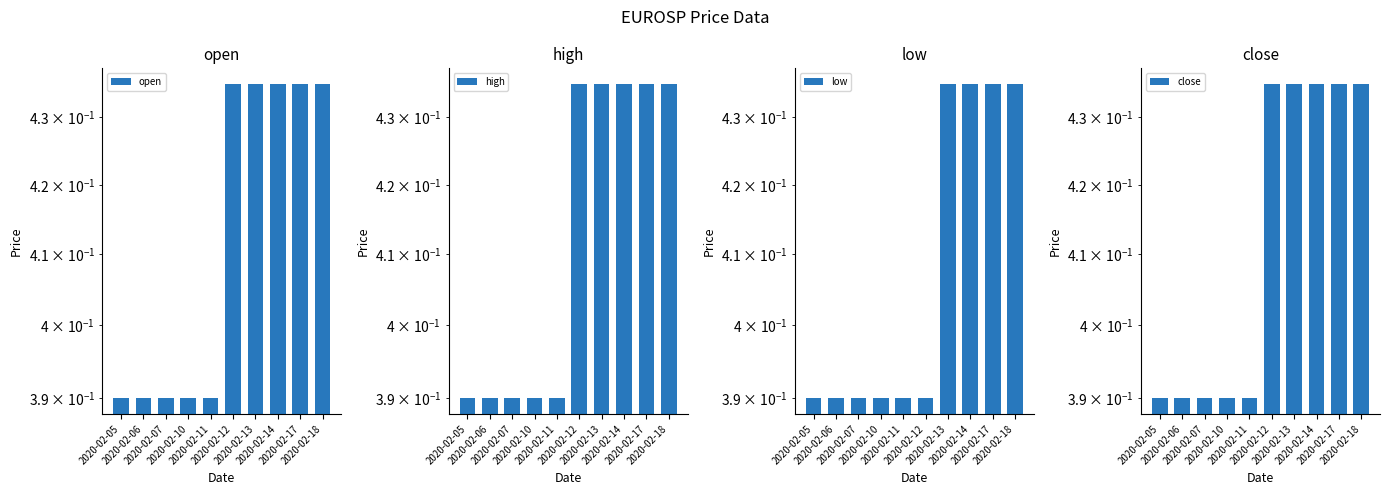

How many series are shown in this chart?

4